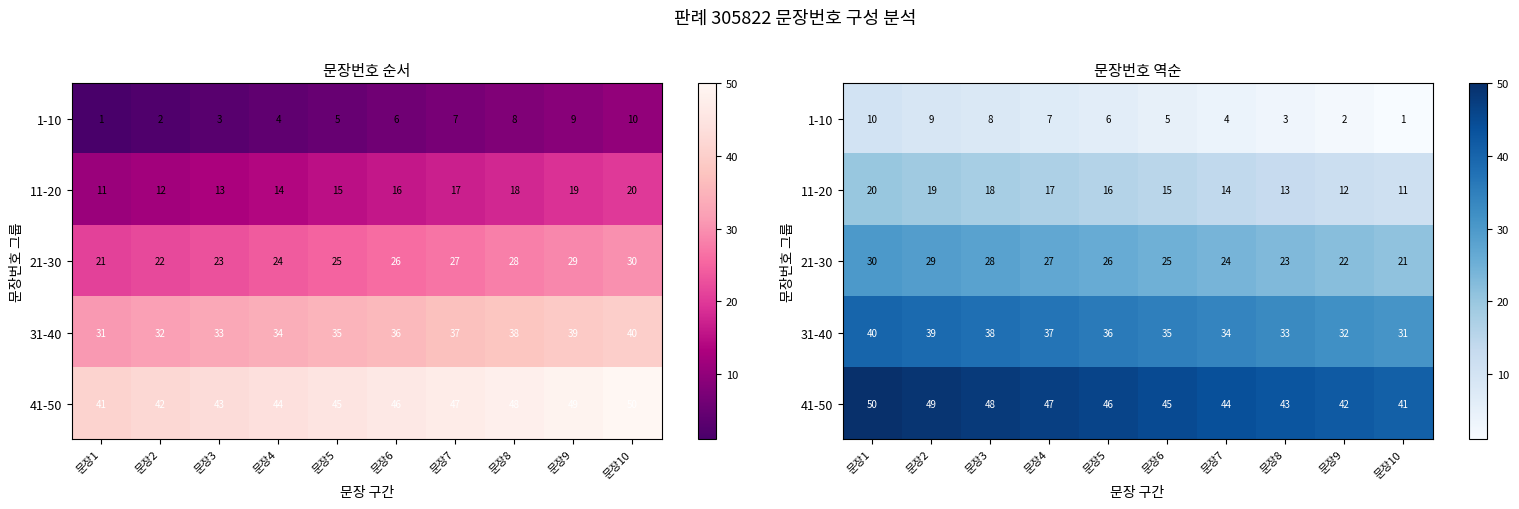

What is the total value across all series at 문장6?

125